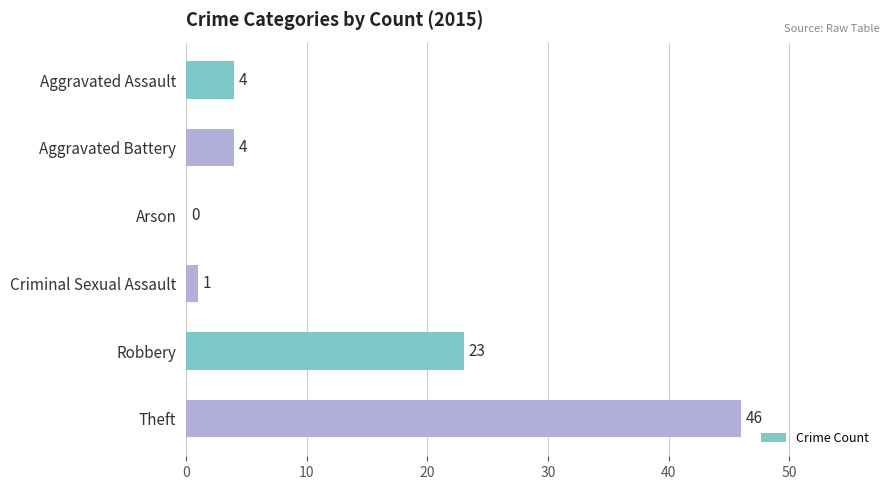

What is the greatest value displayed?

46